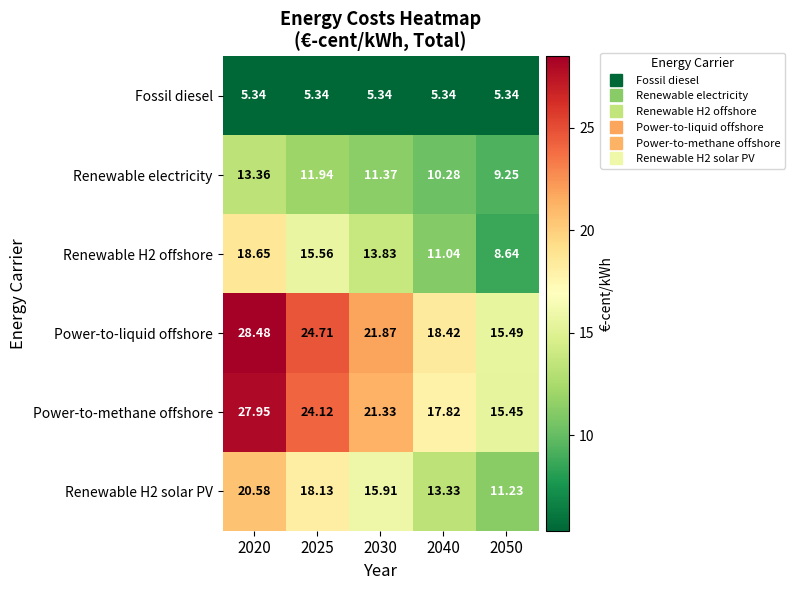

Is the value of Power-to-liquid offshore at 2025 greater than the value of Fossil diesel at 2025?

Yes